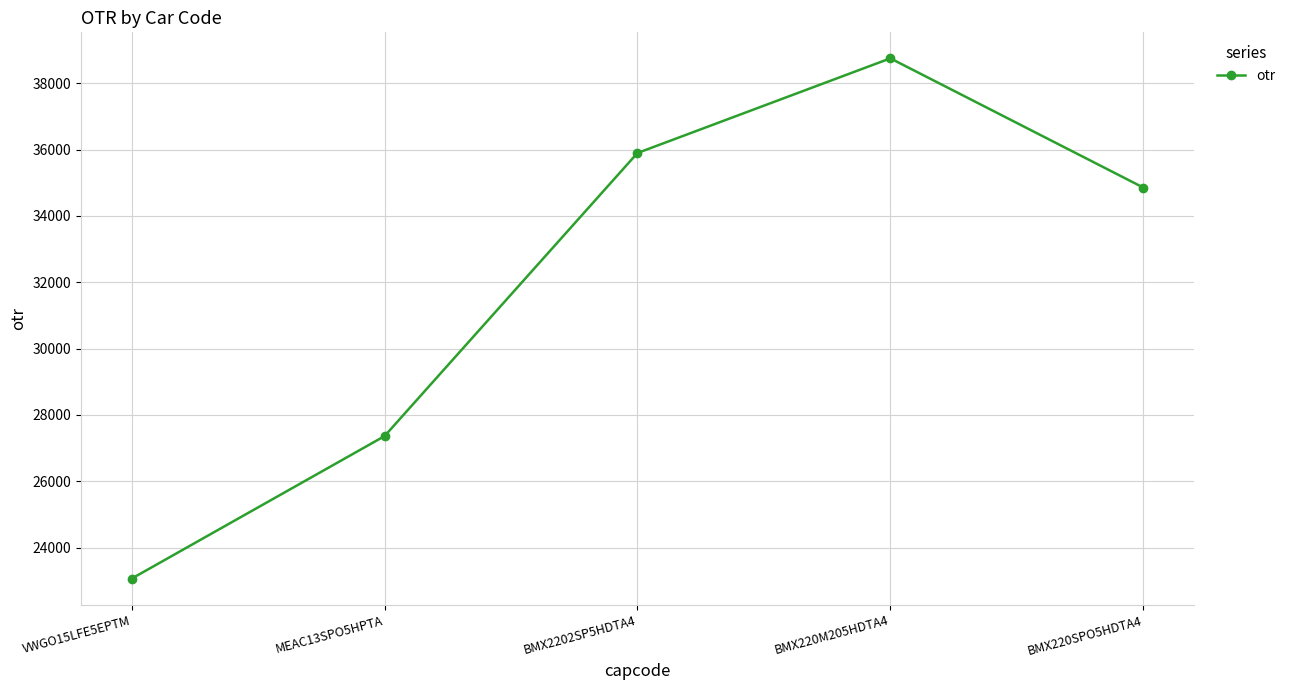

What is the average value?

31987.2